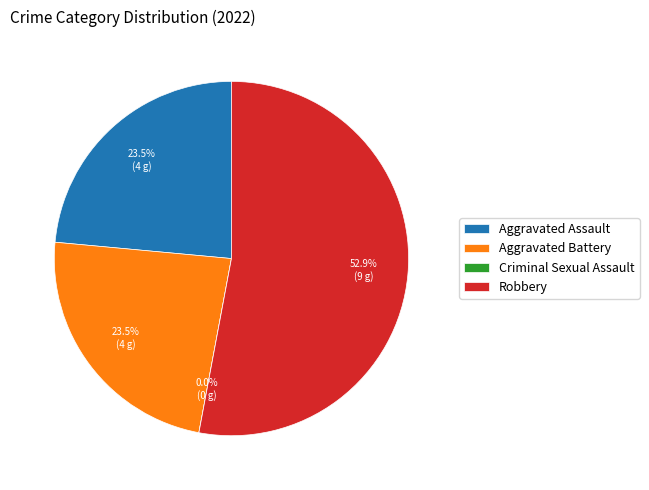

To the nearest percent, what is the combined percentage of Aggravated Battery and Aggravated Assault?

47%